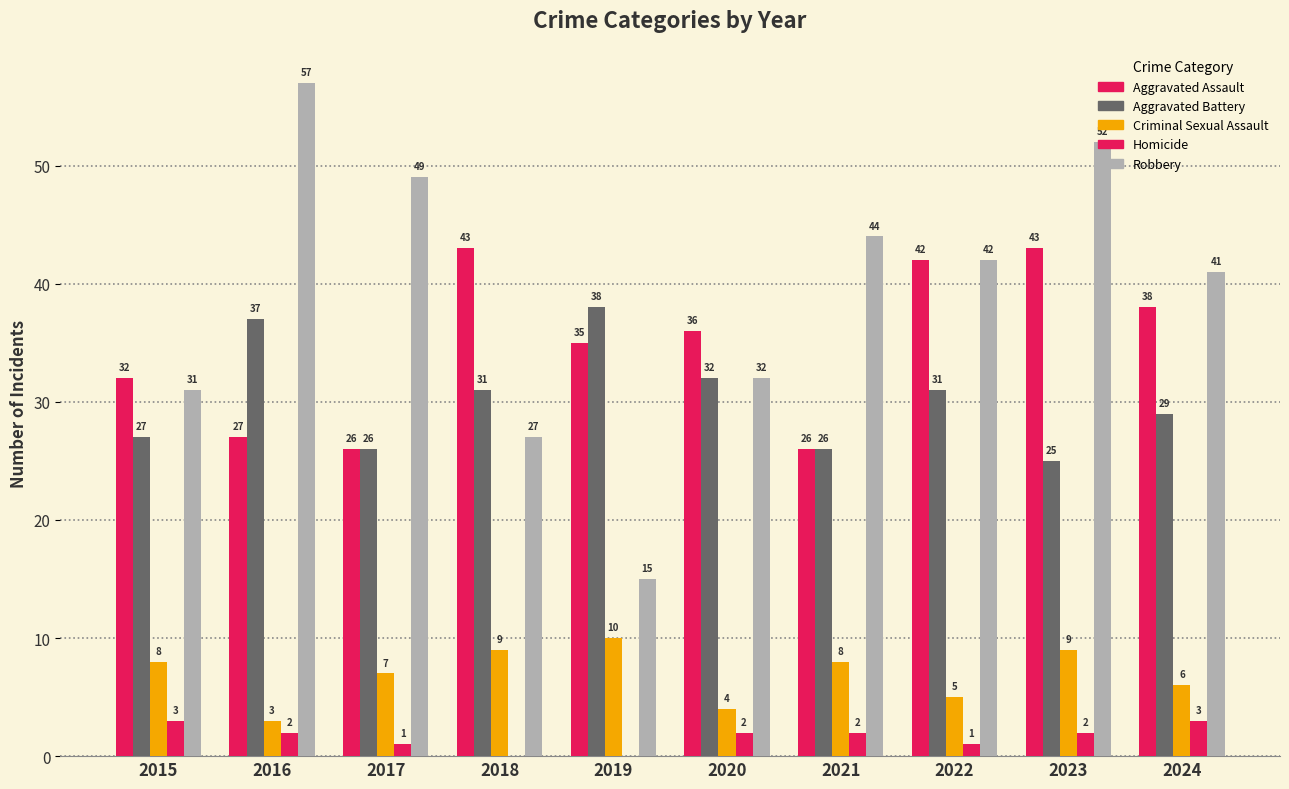

Does the chart contain stacked bars?

No